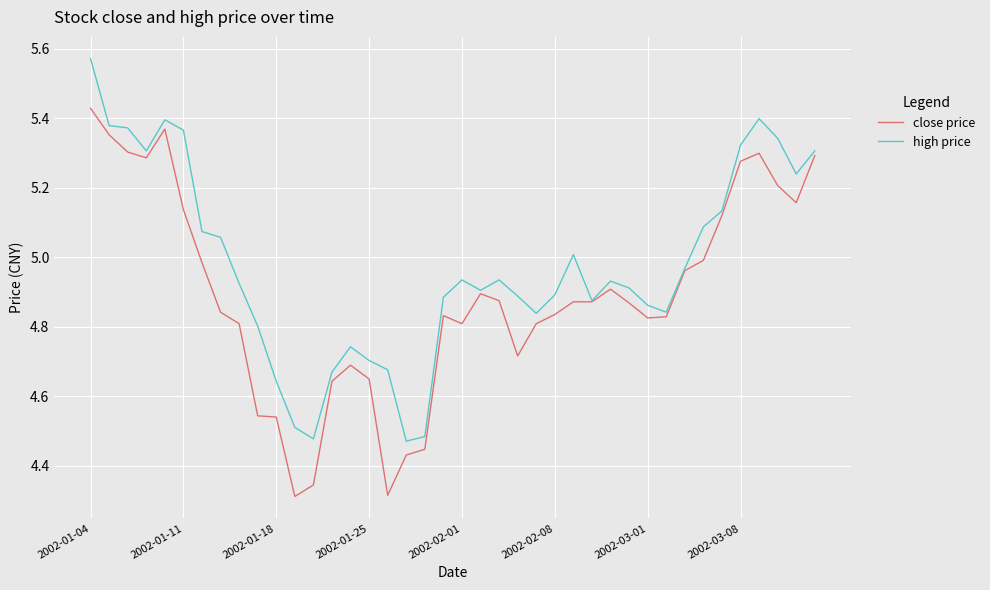

Rank the series by their average value, from lowest to highest.

close price, high price